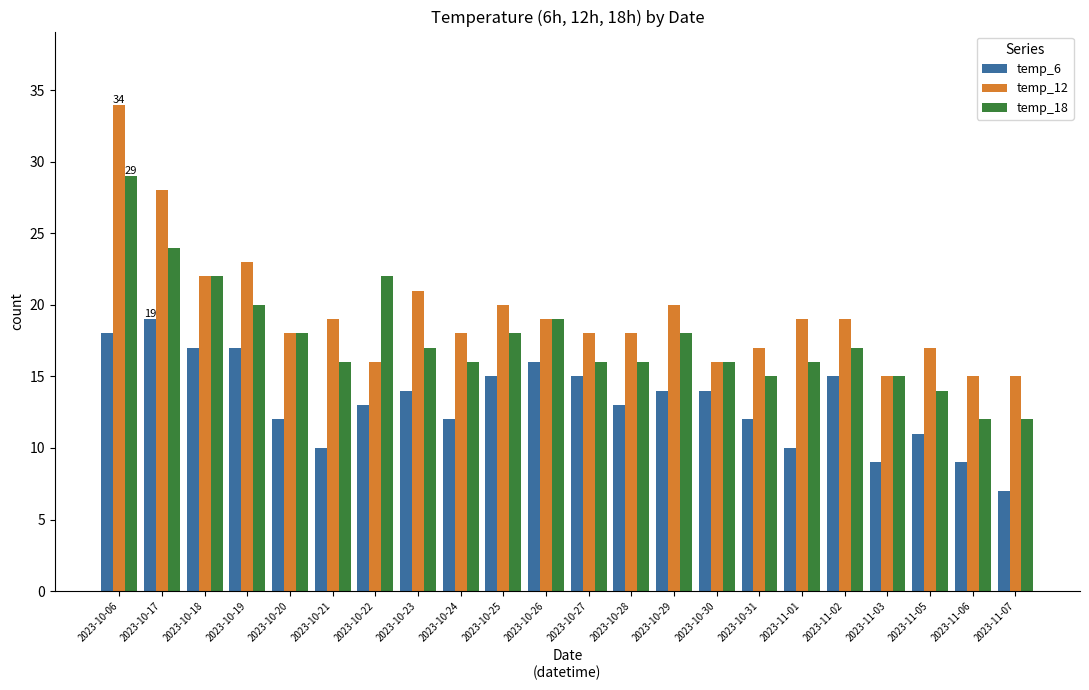

What is the label of the 13th bar from the left?

2023-10-28